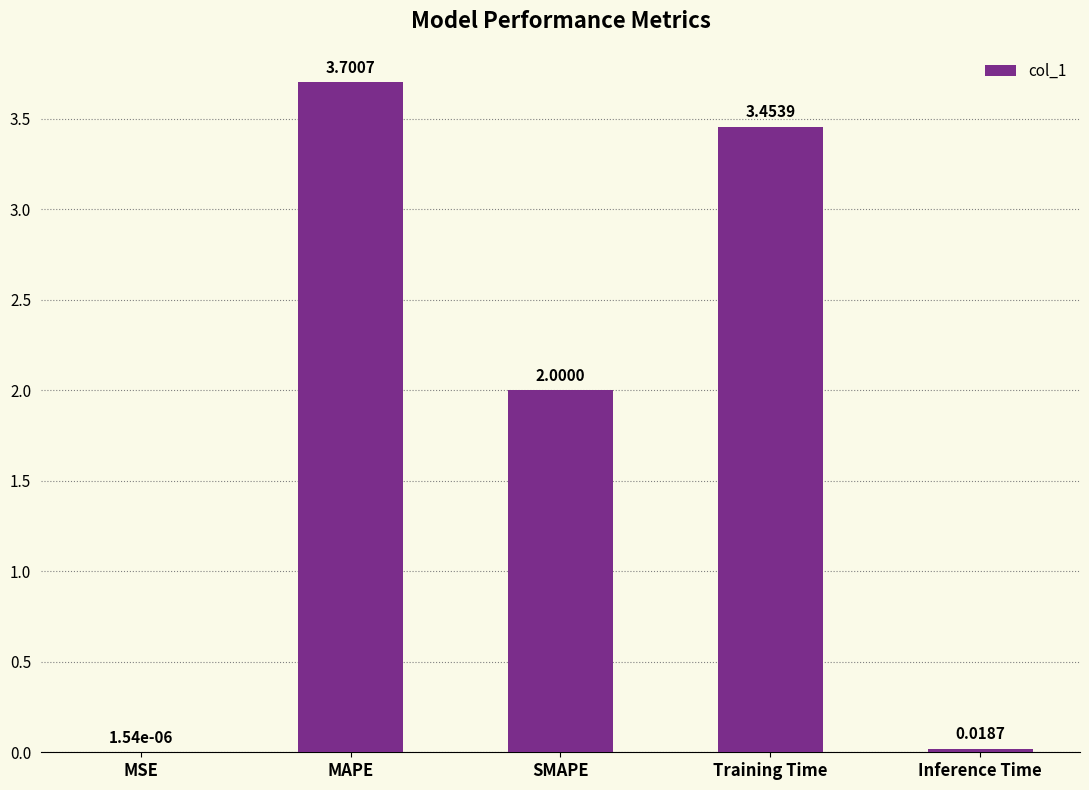

What is the sum of all values?

9.2